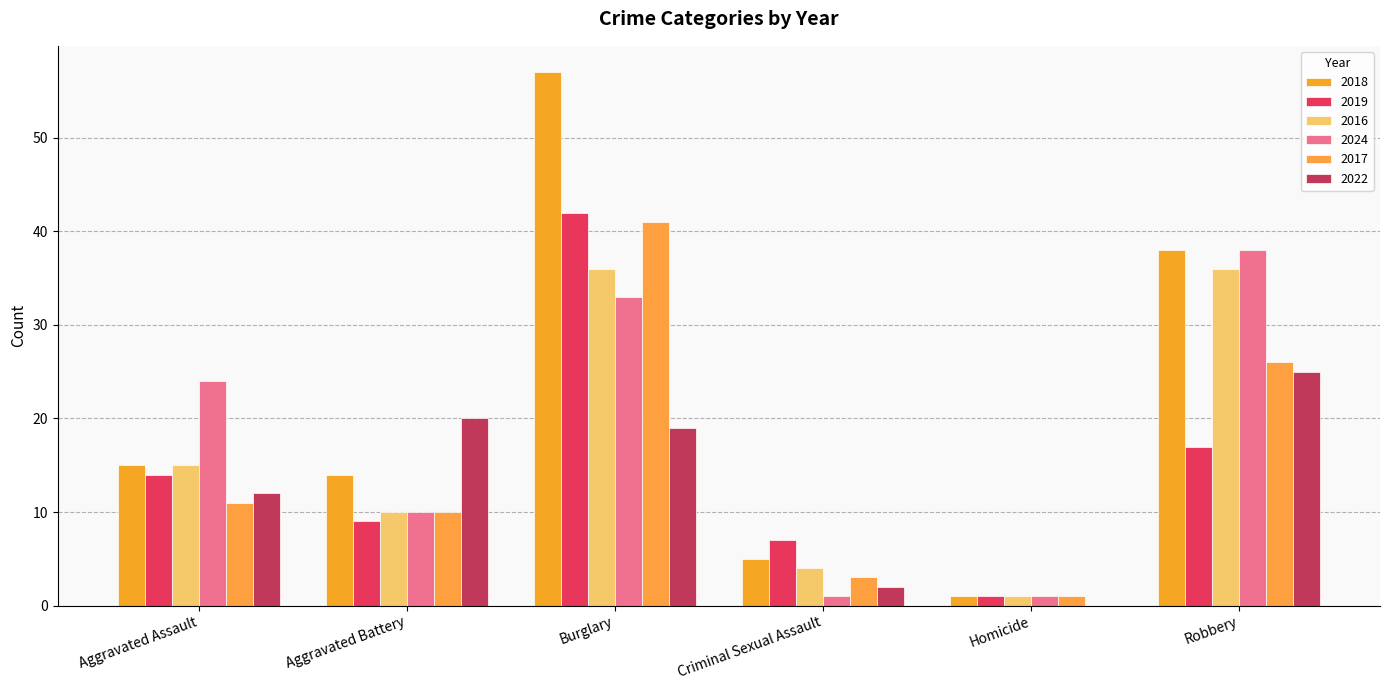

Is the value of 2017 at Robbery greater than the value of 2019 at Burglary?

No